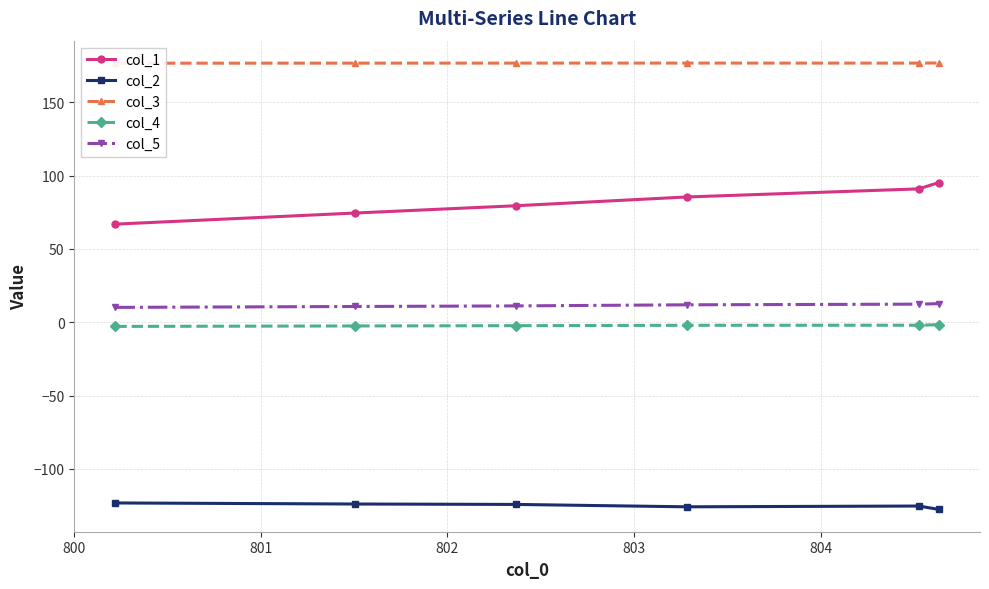

True or false: col_1 and col_2 cross at least once.

False